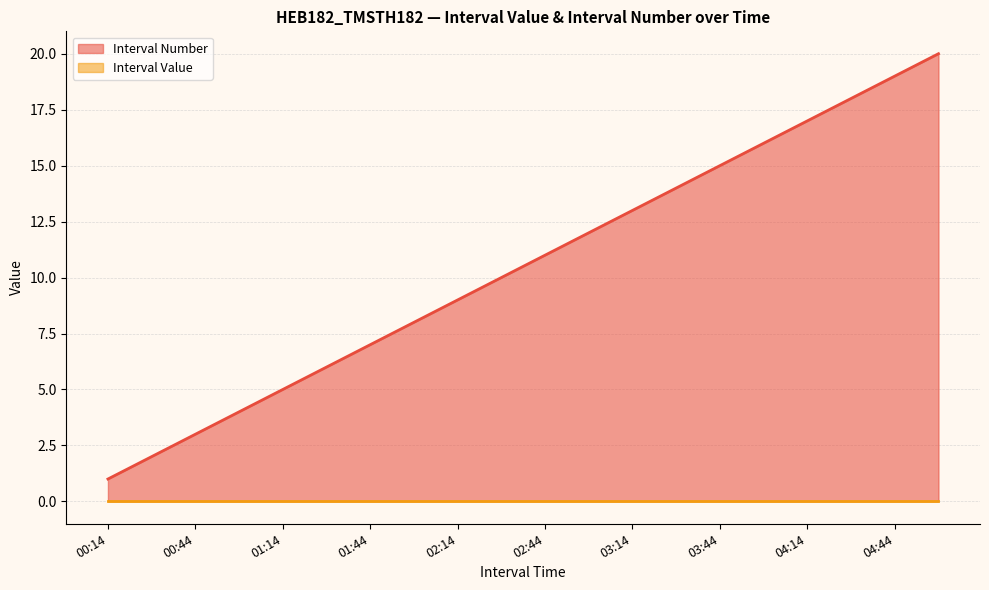

What is the change in value from 2025-06-17 01:59:59 to 2025-06-17 02:29:59?

+2